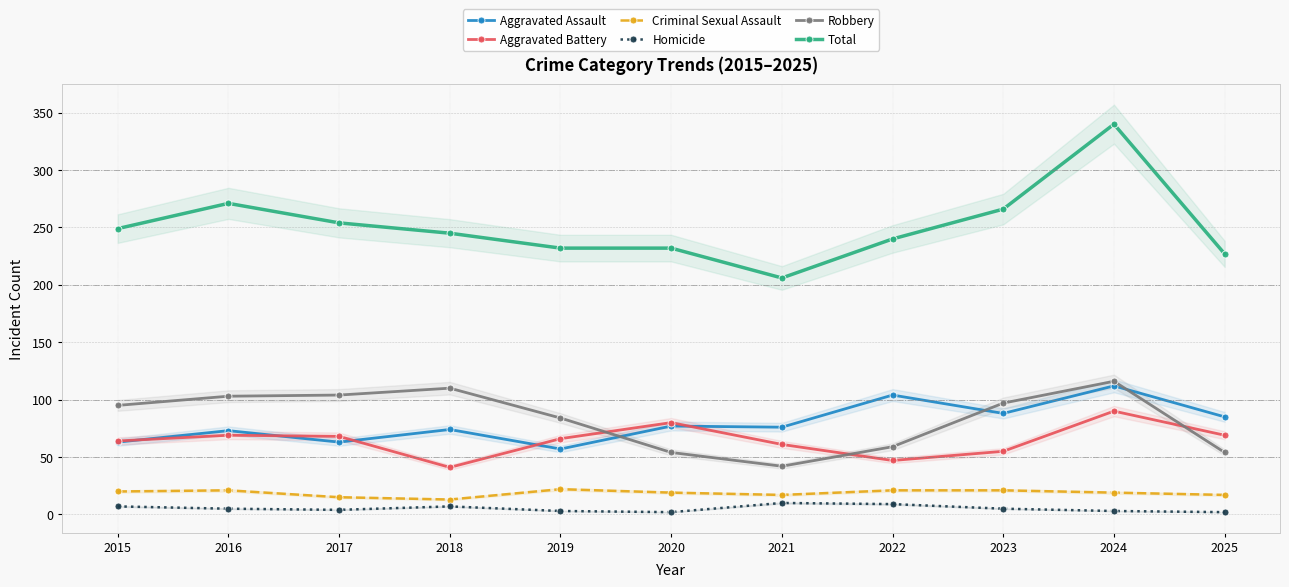

How many interior local valleys does the Criminal Sexual Assault series have?

2